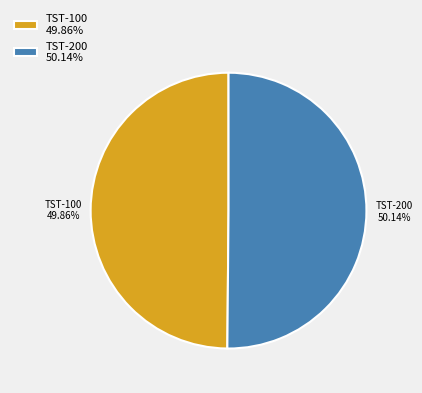

What is the total percentage of TST-100 and TST-200?

100.0%